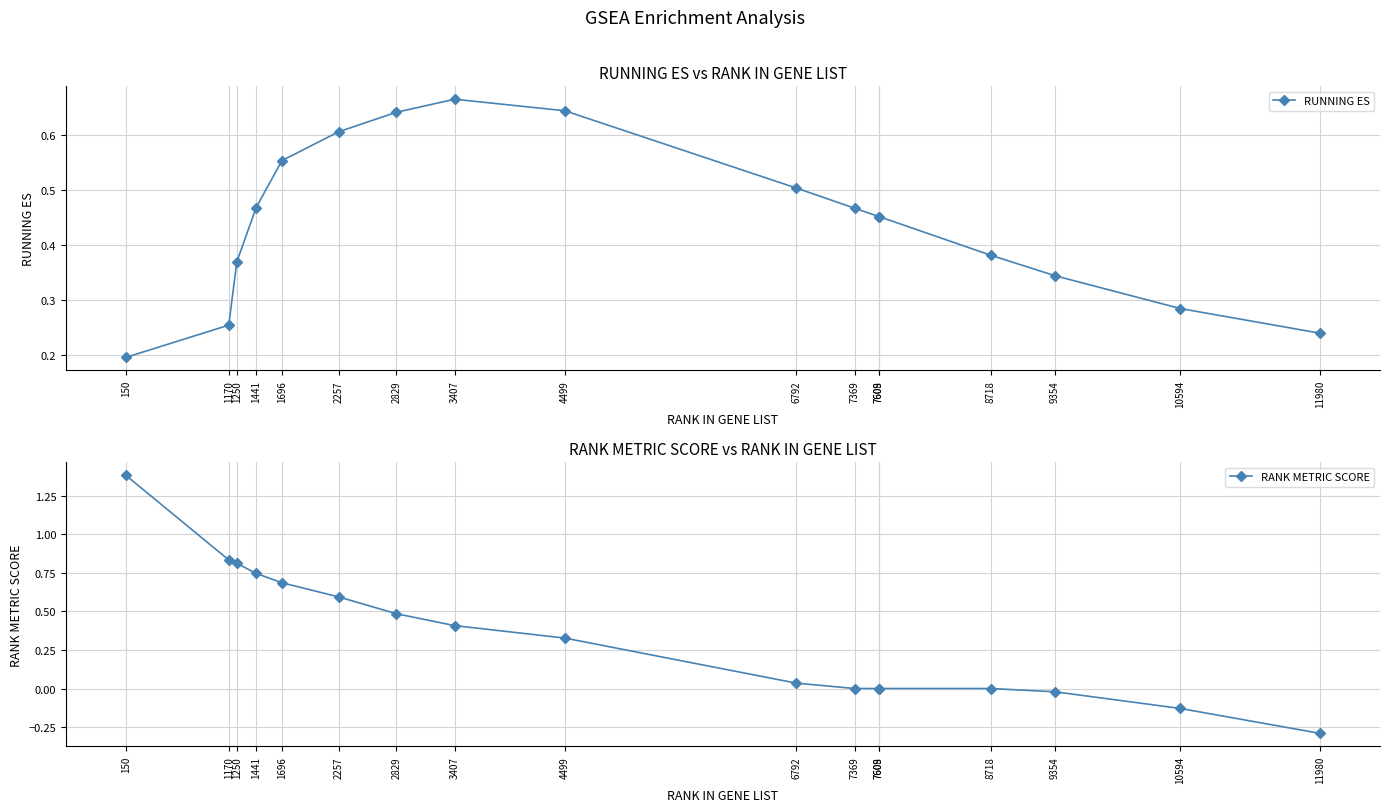

True or false: RANK METRIC SCORE has a value of 0.6 at 2257.

True